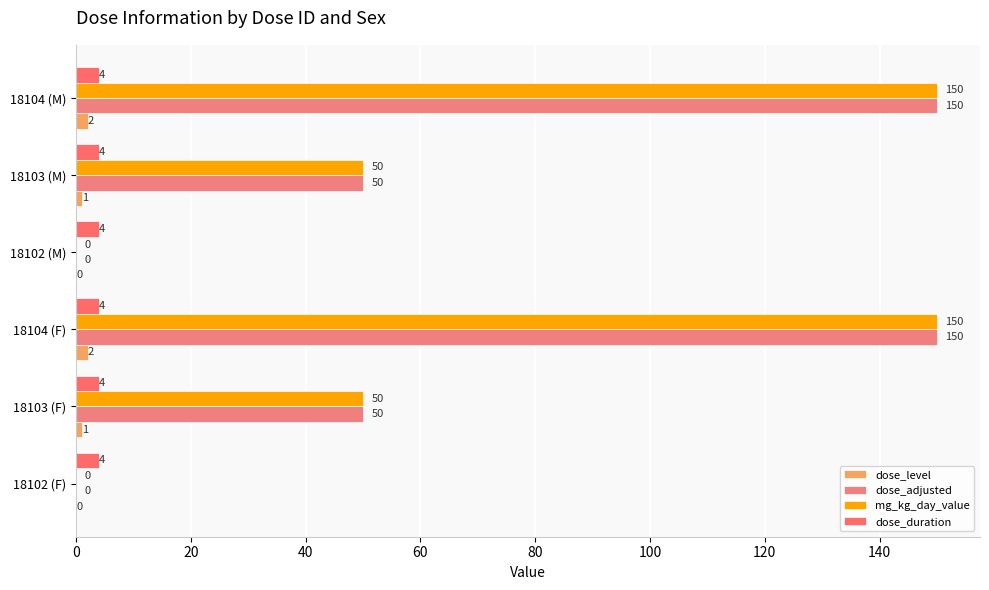

How many data points does each series have?

6